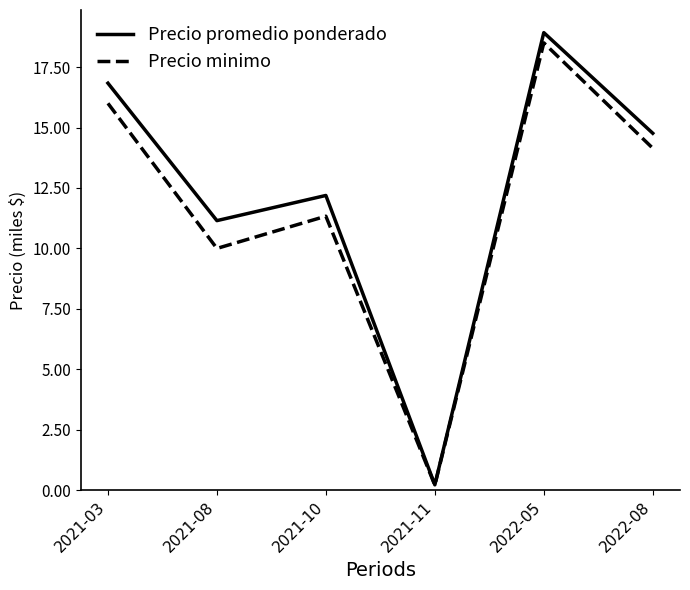

Reading right to left, list all the values displayed in this chart.

Precio promedio ponderado: 2022-08=14.8	2022-05=18.9	2021-11=0.2	2021-10=12.2	2021-08=11.2	2021-03=16.8
Precio minimo: 2022-08=14.1	2022-05=18.5	2021-11=0.2	2021-10=11.3	2021-08=10.0	2021-03=16.0